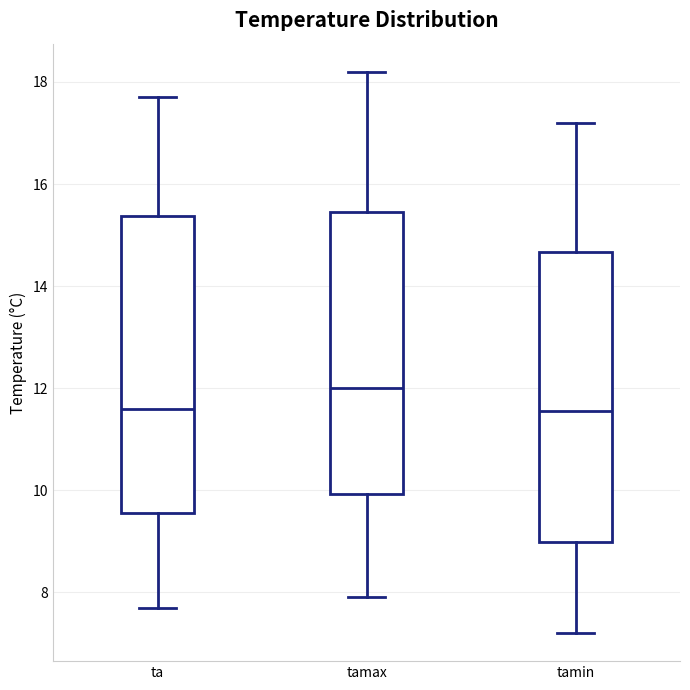

Reading left to right, read every box against the y-axis: the position of its median line, the range the box covers, and the ends of its whiskers. The values are not printed on the chart, so give them approximately, as read against the axis.

ta: median 11.6, box 9.6 to 15.4, whiskers 7.8 to 17.8
tamax: median 12.0, box 10.0 to 15.4, whiskers 8.0 to 18.2
tamin: median 11.6, box 9.0 to 14.6, whiskers 7.2 to 17.2